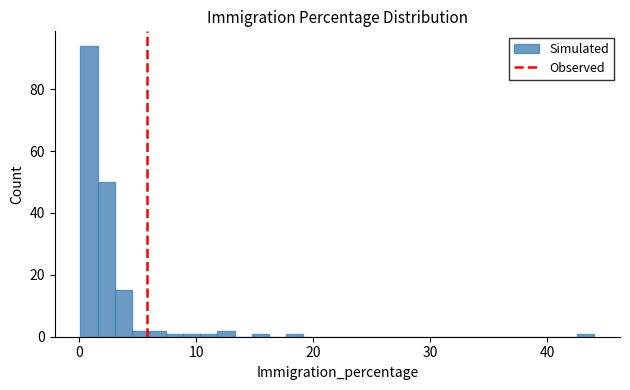

Read against the x-axis, roughly where is the centre of the tallest bar?

1